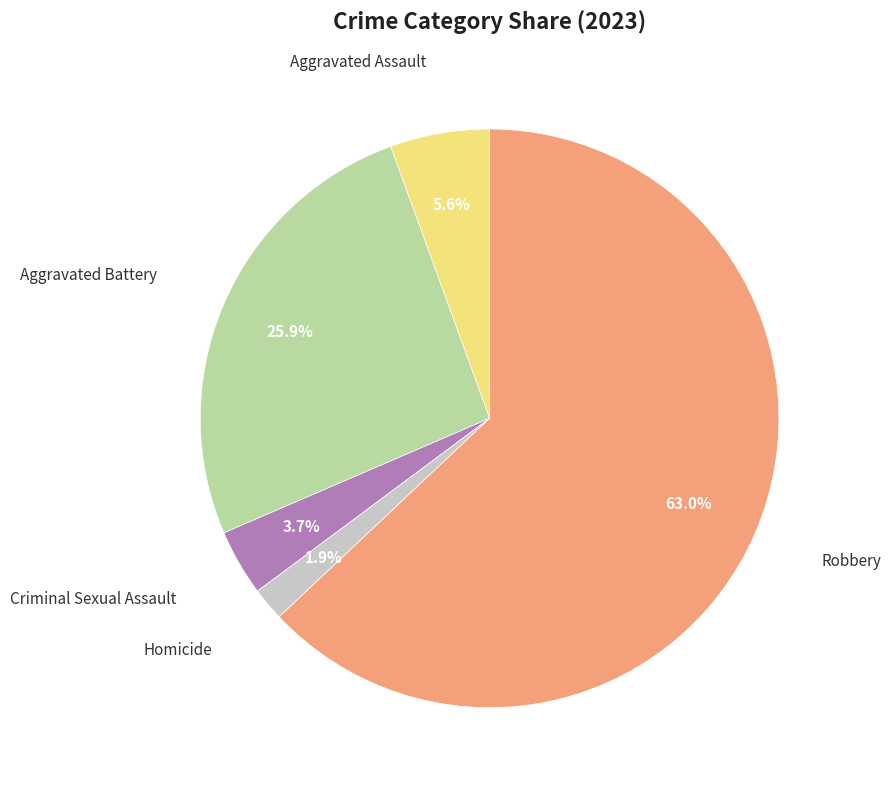

How many slices are in this pie chart?

5